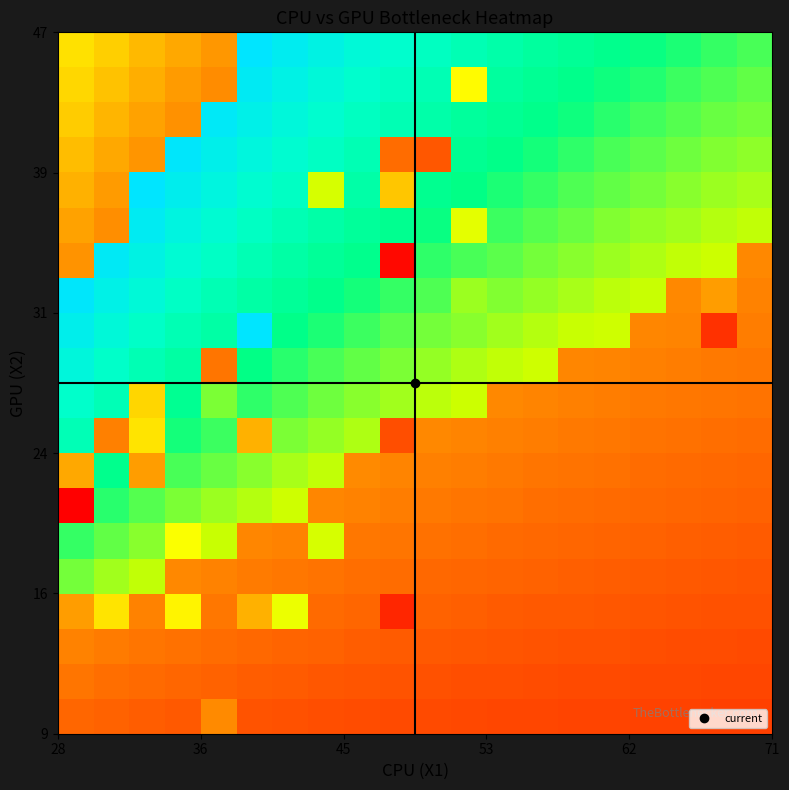

How many categories are shown in the chart?

20